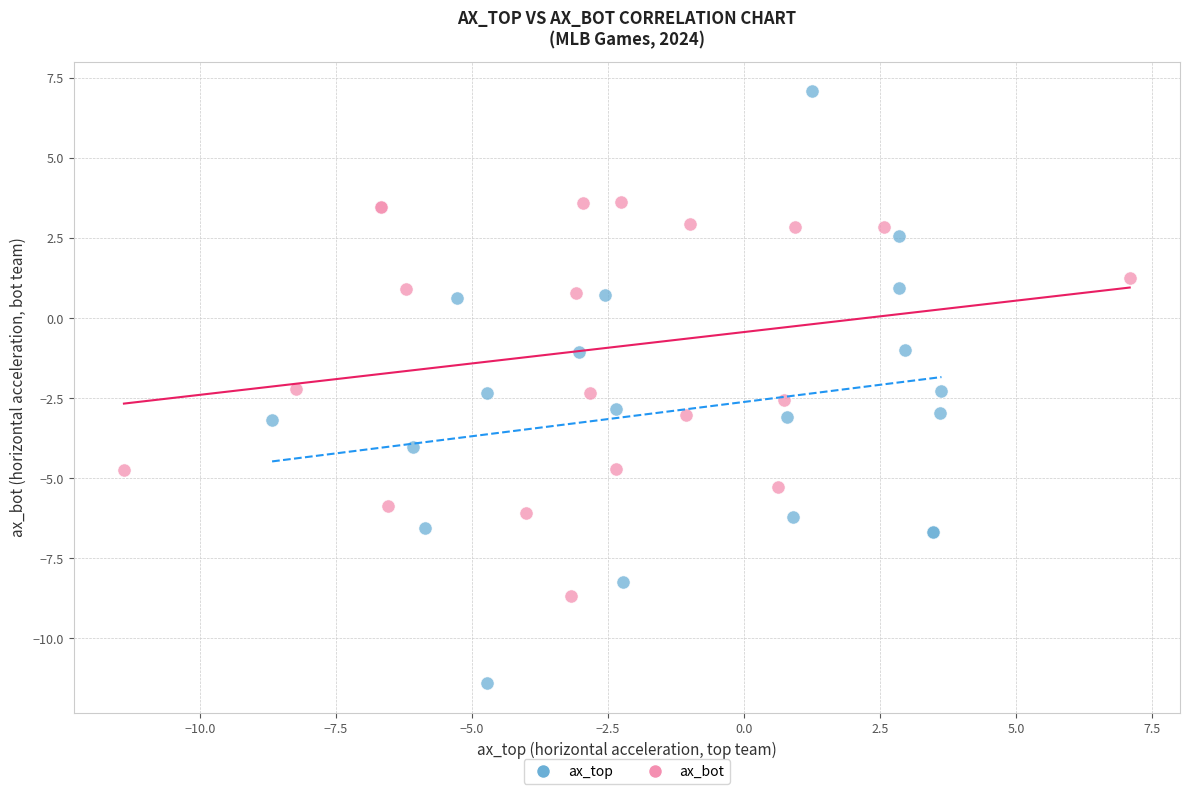

Which series reaches the minimum Y coordinate?

ax_top